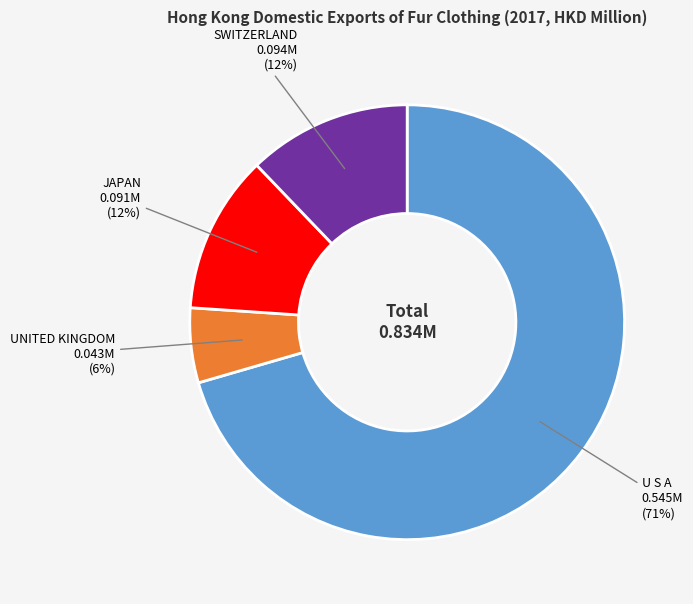

To the nearest percent, what is the difference between the UNITED KINGDOM and JAPAN slice percentages?

6%